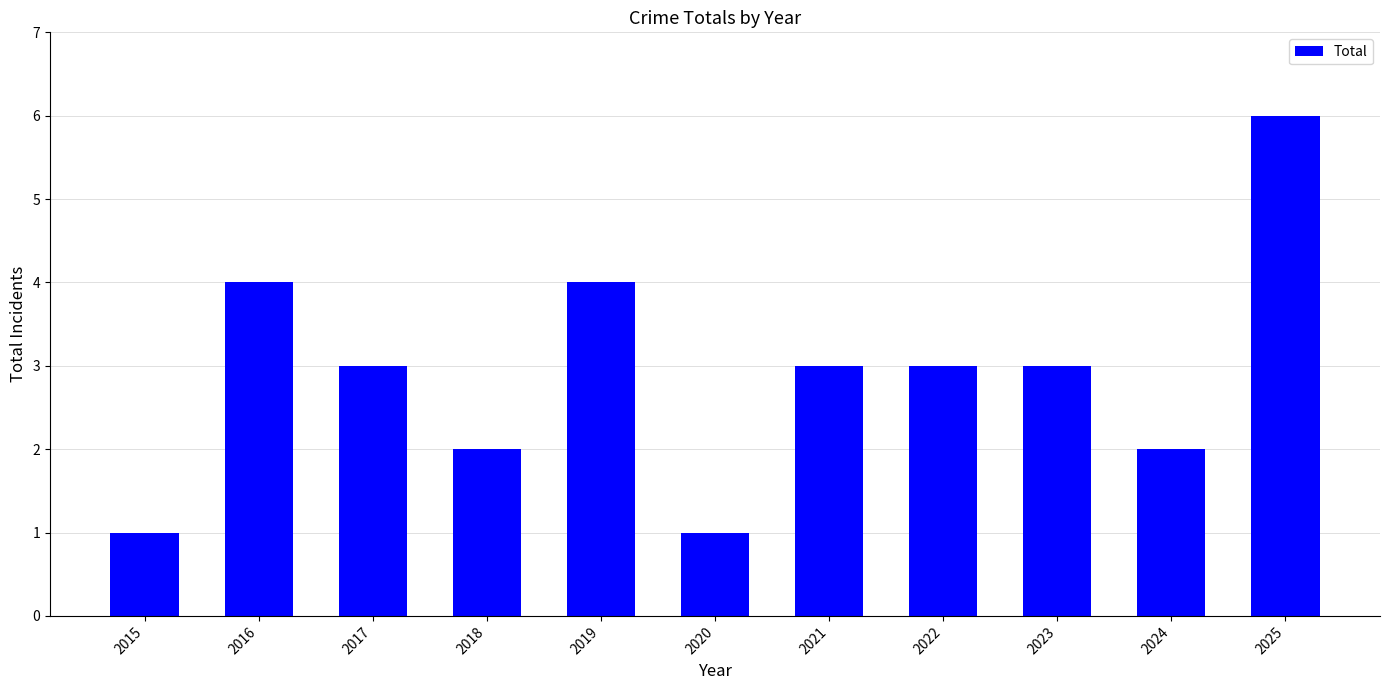

Count the values in the range 2 to 4.

8